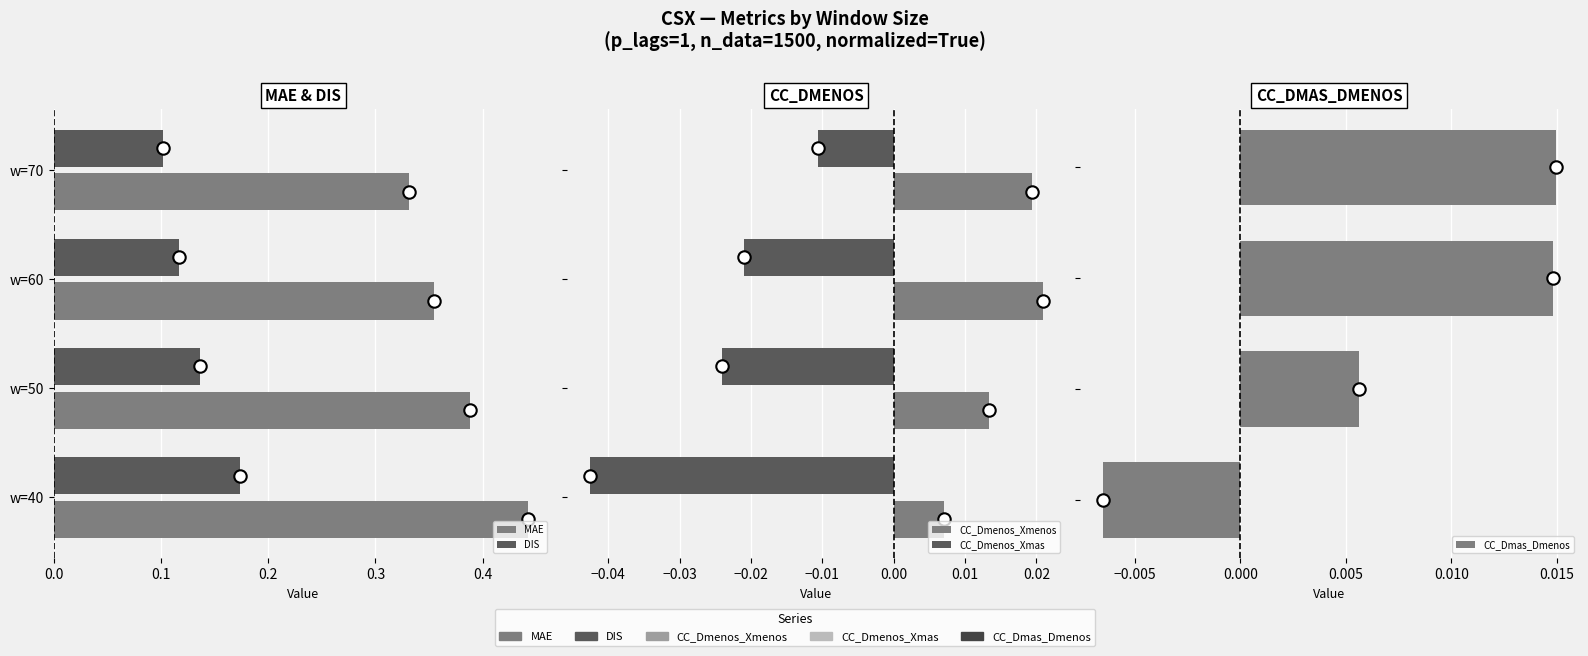

Which series reaches the minimum Y coordinate?

CC_Dmenos_Xmas